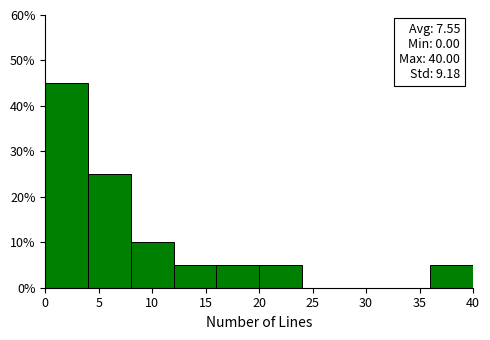

Which range on the x-axis has the tallest bar?

0 to 4